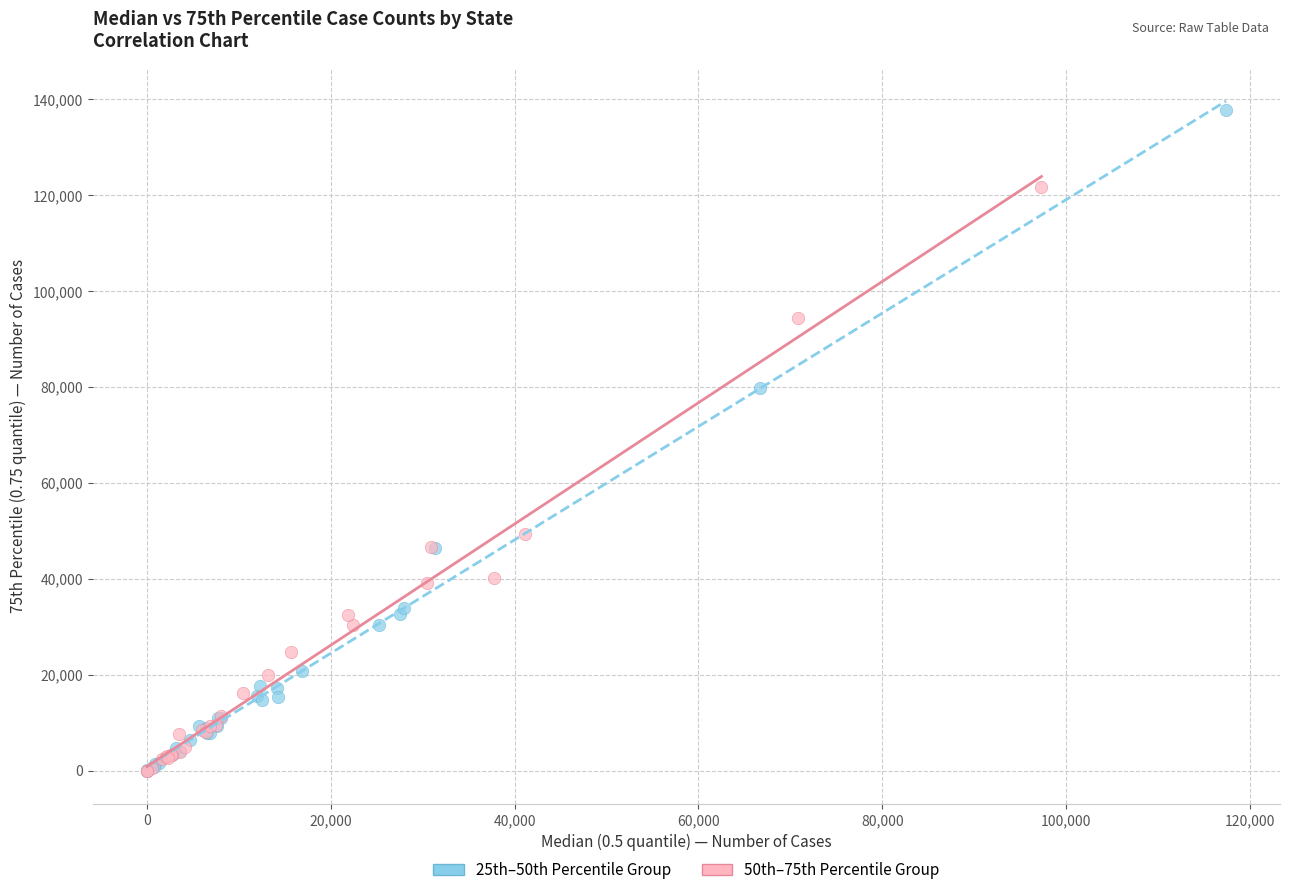

Which series has the largest Y range (max minus min)?

25th–50th Percentile Group